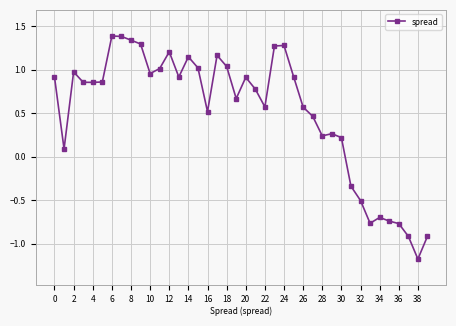

What is the smallest value displayed?

-1.2